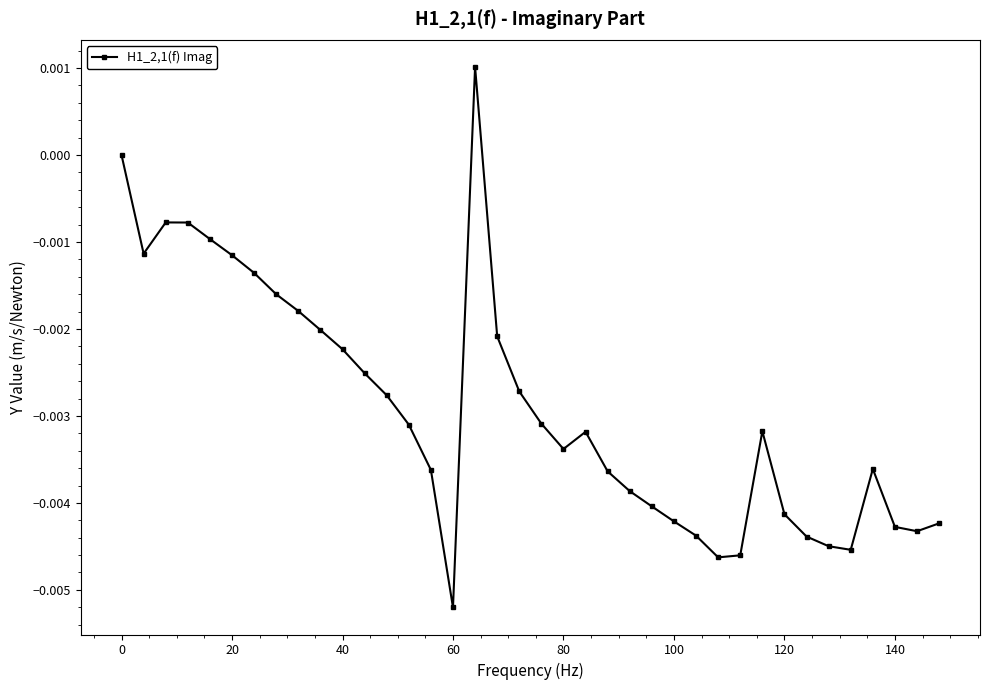

True or false: the data has more than 2 interior local peaks.

True